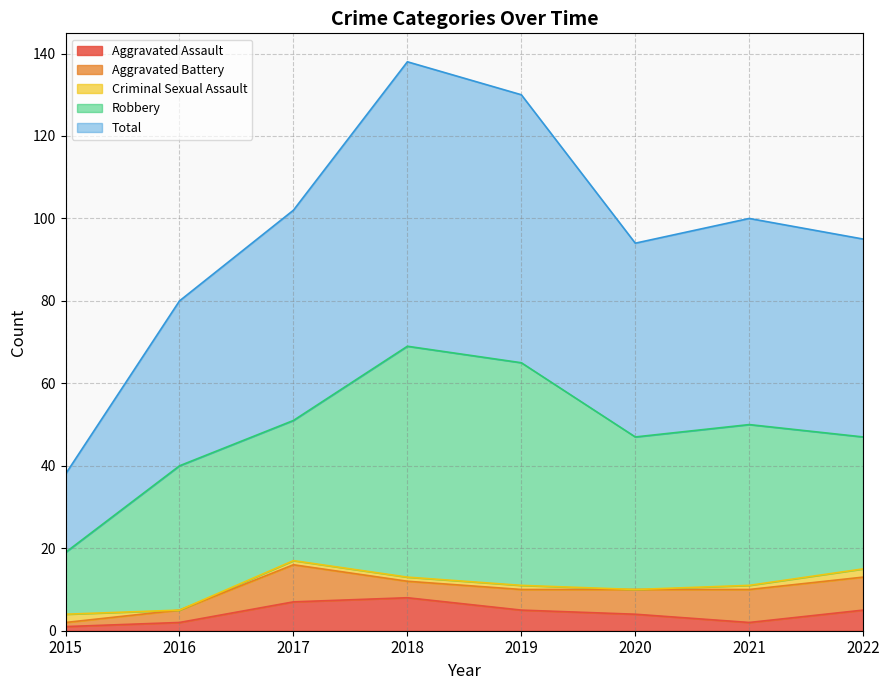

Count the number of data series in this chart.

5